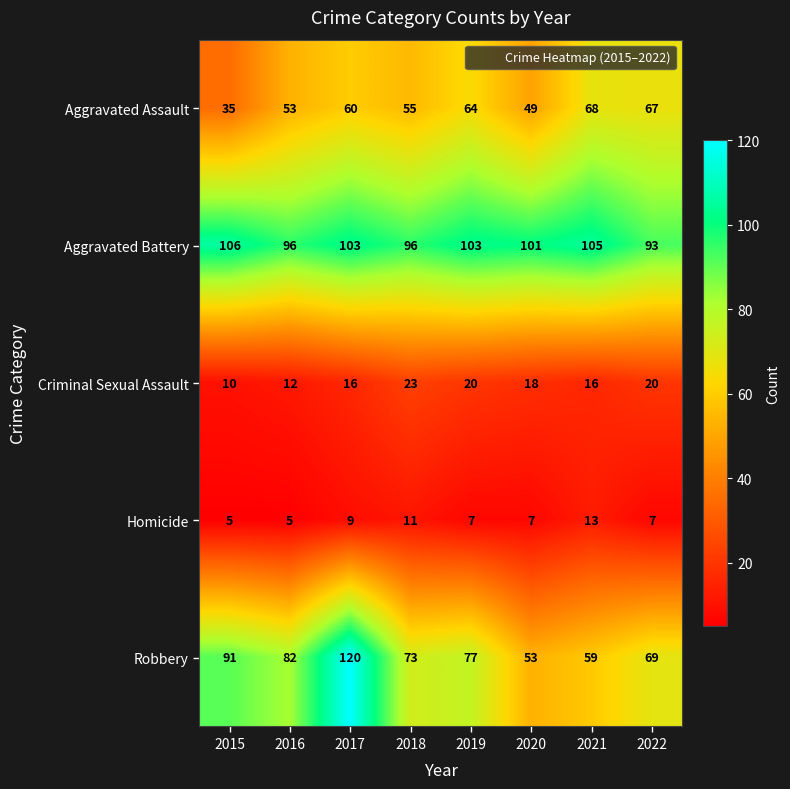

Between 2015 and 2018, which series saw the biggest shift?

Aggravated Assault